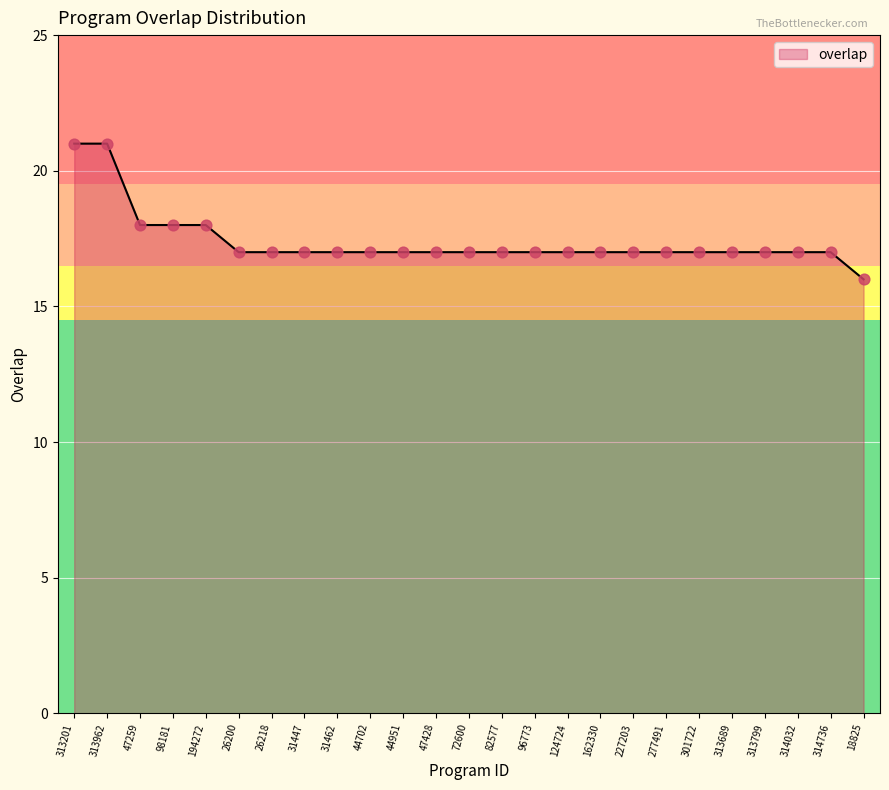

What is the ratio of the value at 314032 to the value at 227203?

1.0